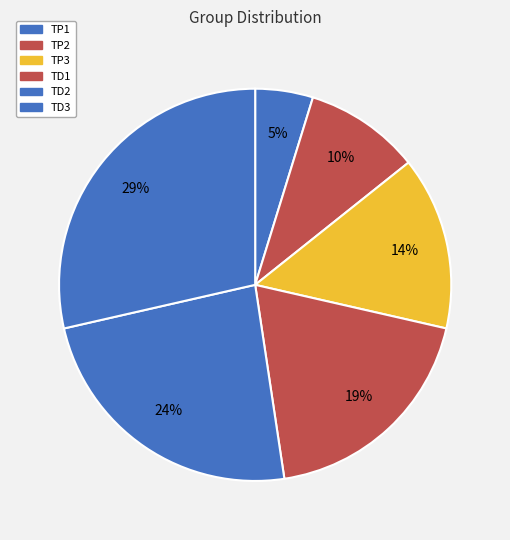

True or false: TD2 accounts for 24% of the total.

True